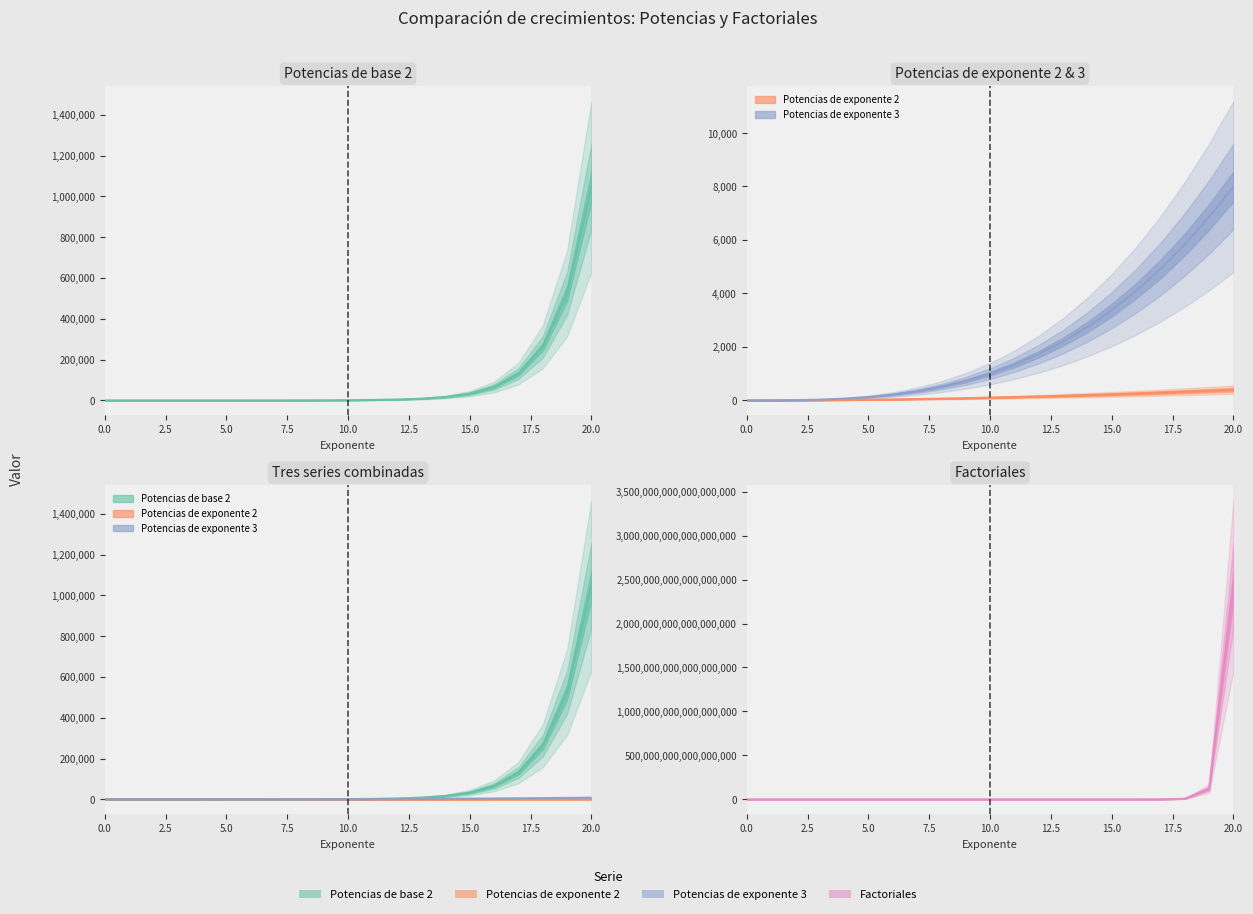

What is the difference between the highest and lowest values at 6?

684